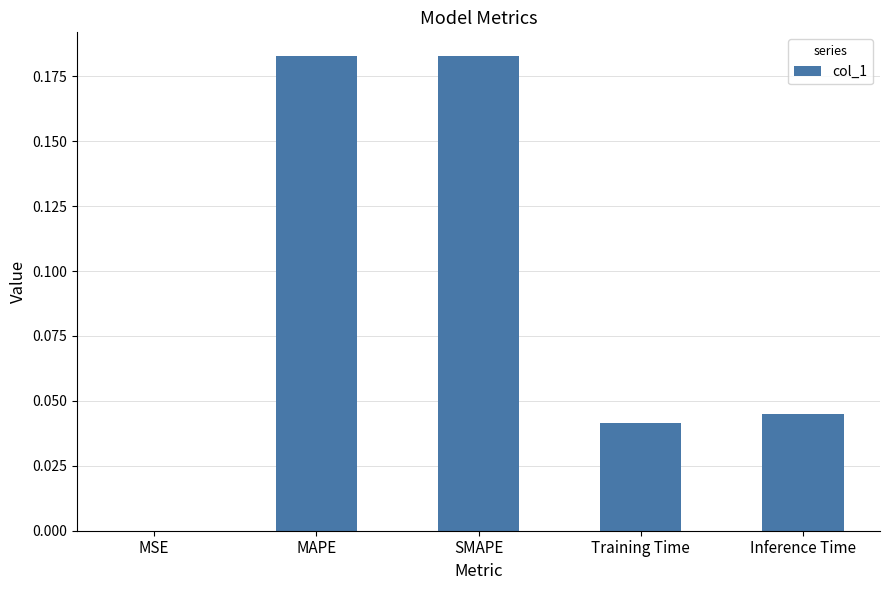

Is it true that the value at Inference Time is 0.0?

True